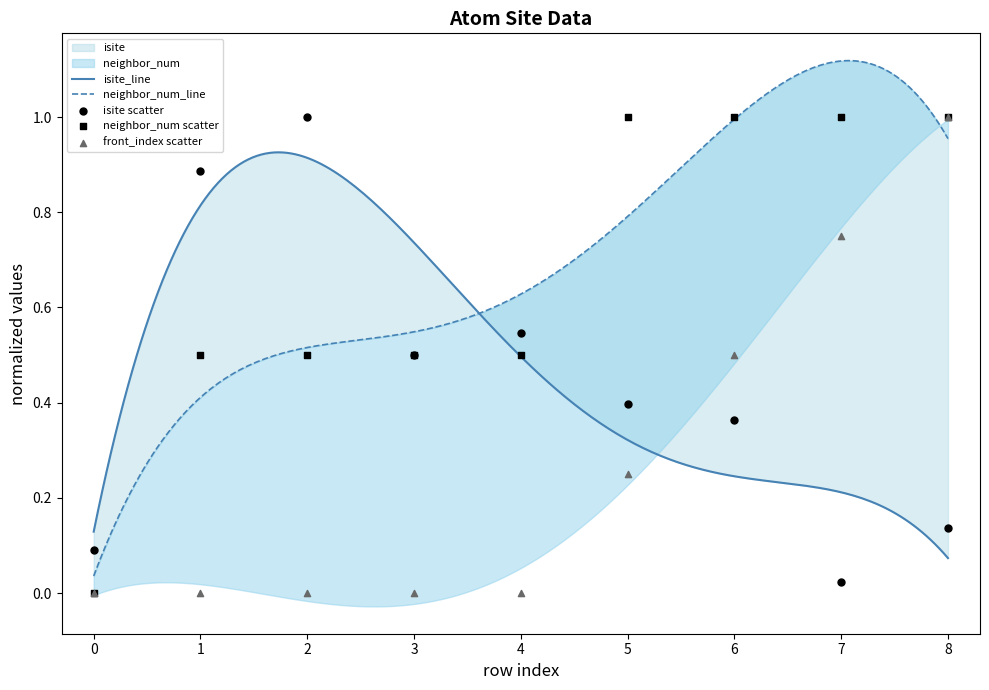

Which series contains the highest Y value?

isite